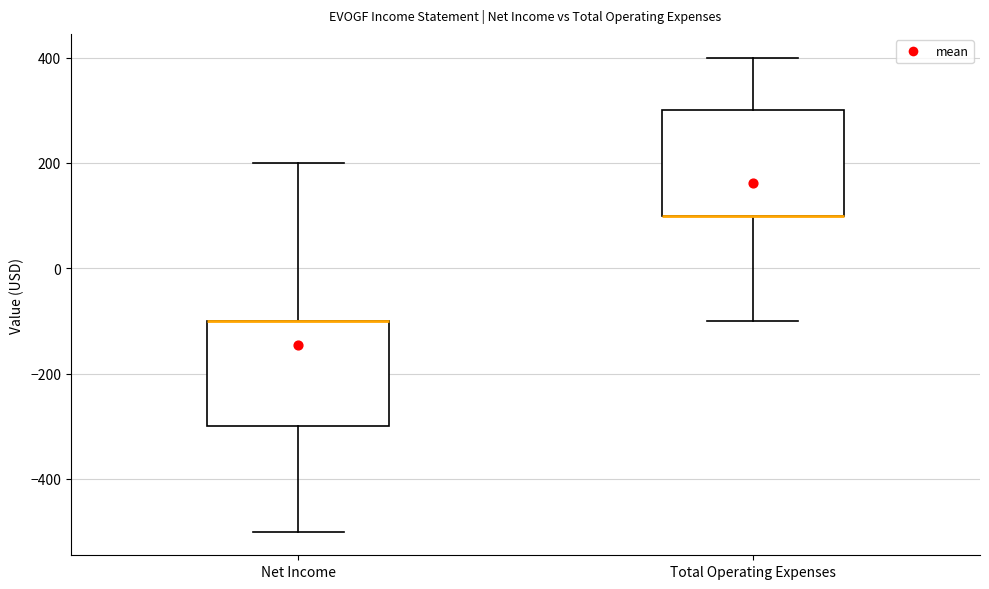

Reading left to right, transcribe this box plot: for each box, give where its median line is, the range the box spans, and where its two whiskers end, as read against the y-axis. The values are not printed on the chart, so give them approximately, as read against the axis.

Net Income: median -100 (drawn on the box's upper edge), box -300 to -100, whiskers -500 to 200
Total Operating Expenses: median 100 (drawn on the box's lower edge), box 100 to 300, whiskers -100 to 400